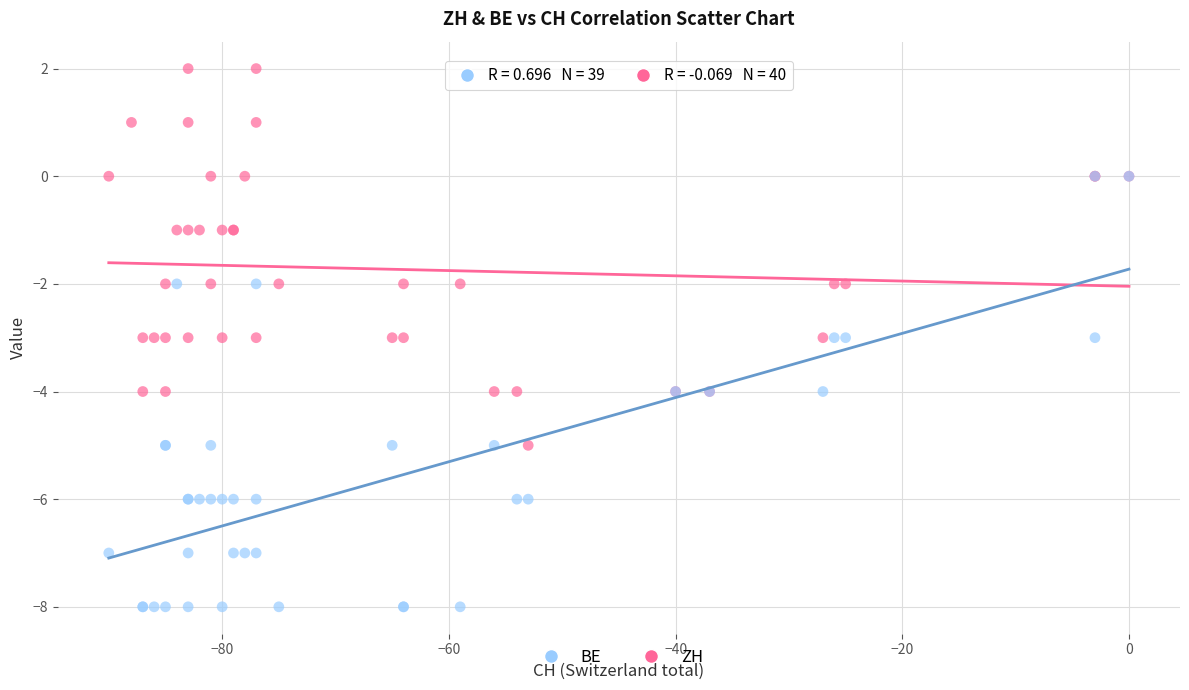

Which series has the largest Y range (max minus min)?

BE